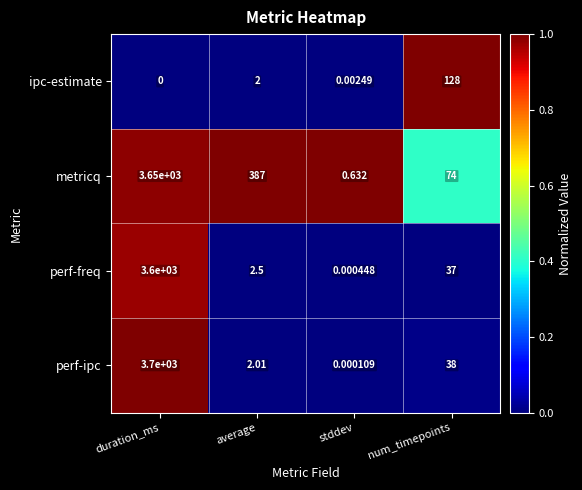

Which series changed the most between average and num_timepoints?

metricq